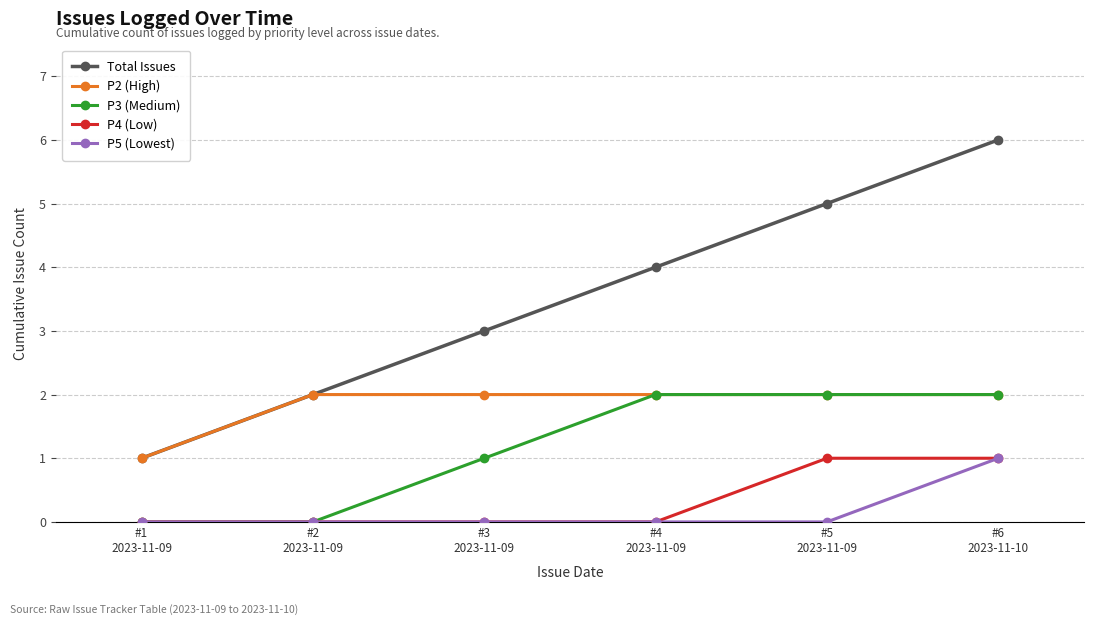

True or false: Total Issues and P4 (Low) intersect in this chart.

False